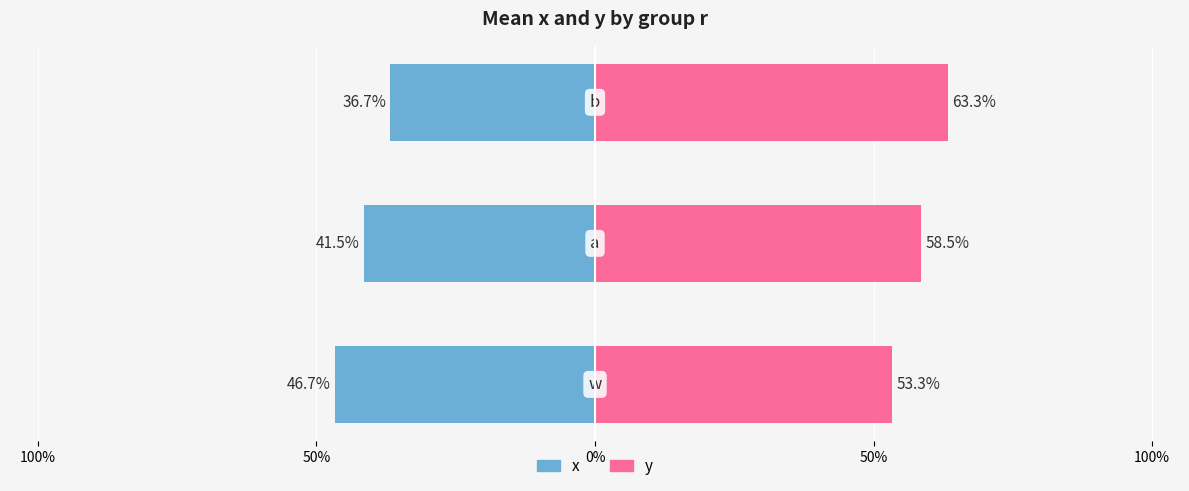

At how many categories does at least one series exceed -4?

3